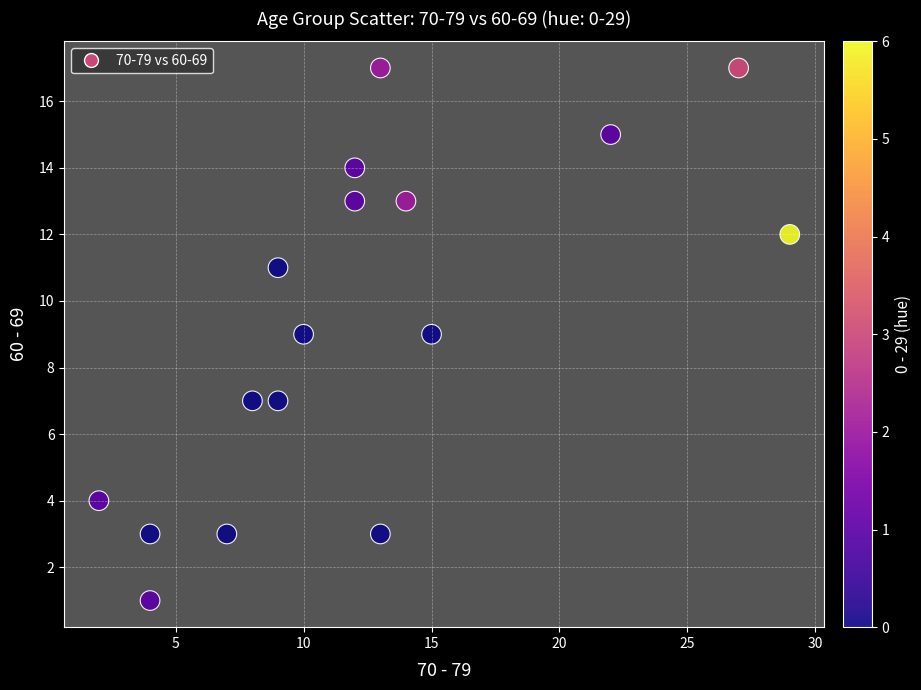

What is the range of X values (max minus min)?

27